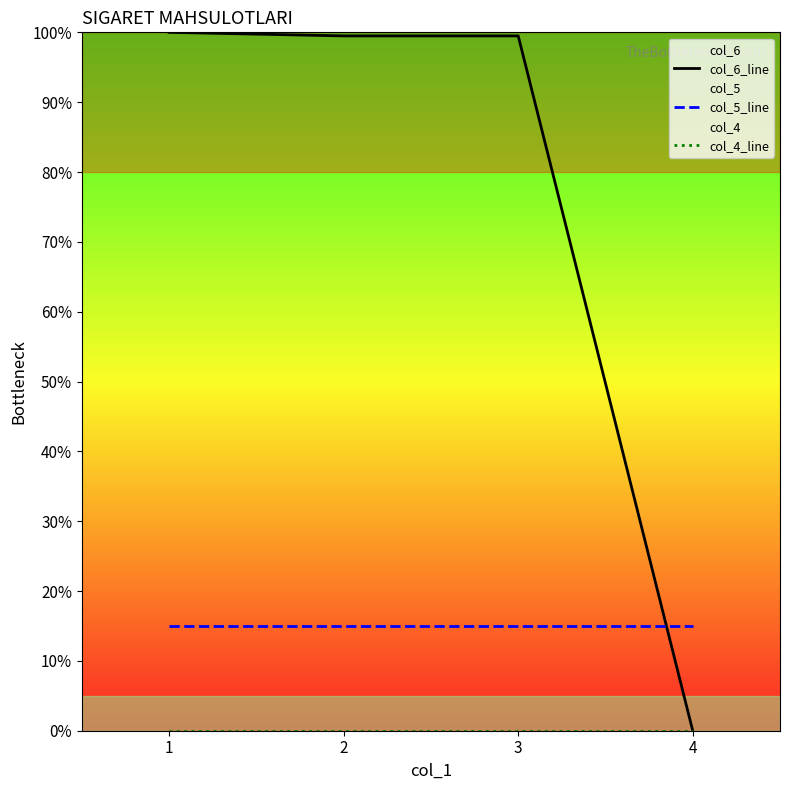

At which category is the sum across all series the highest?

1